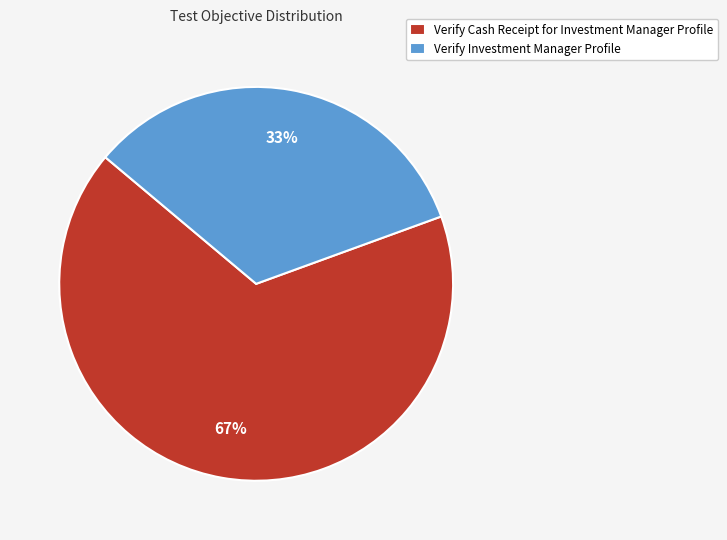

What is the largest slice in the pie chart?

Verify Cash Receipt for Investment Manager Profile